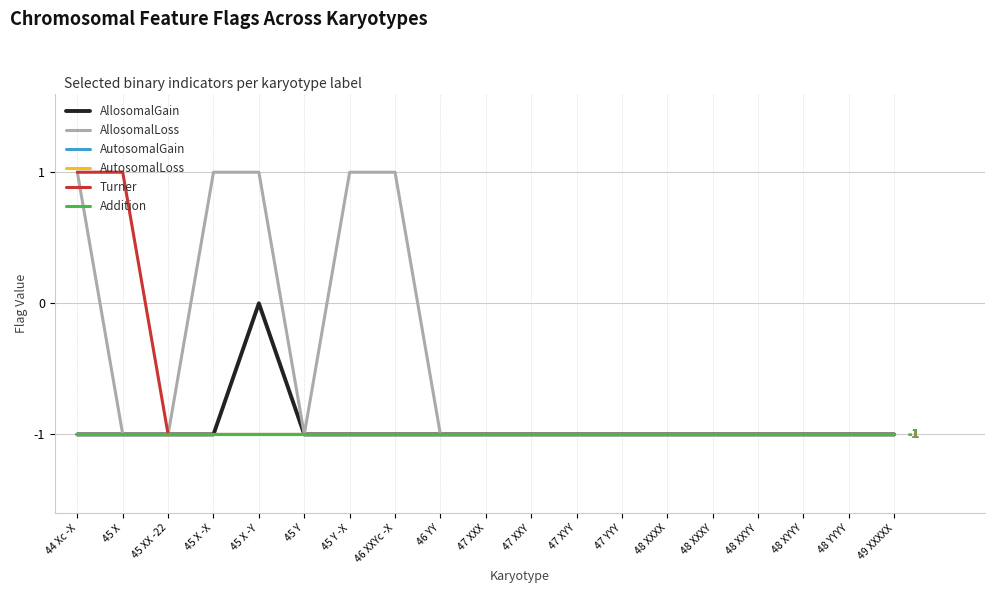

True or false: Turner and AllosomalLoss intersect in this chart.

False